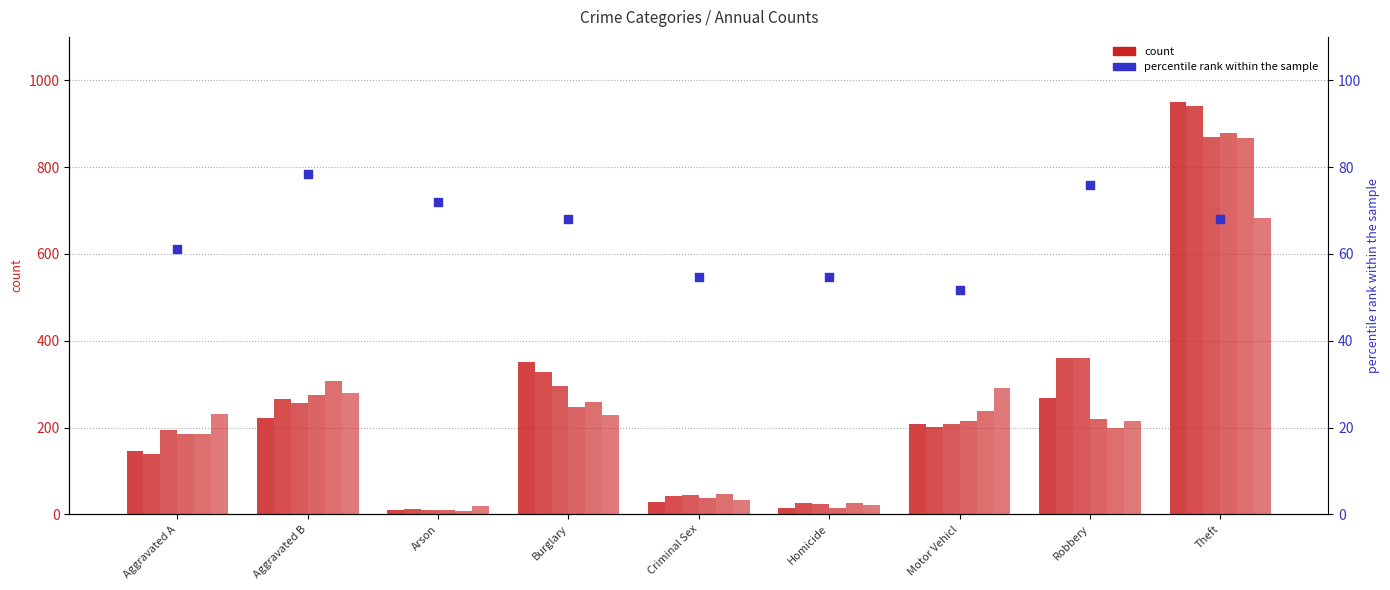

What is the change in value from Arson to Motor Vehicl?

-20.2